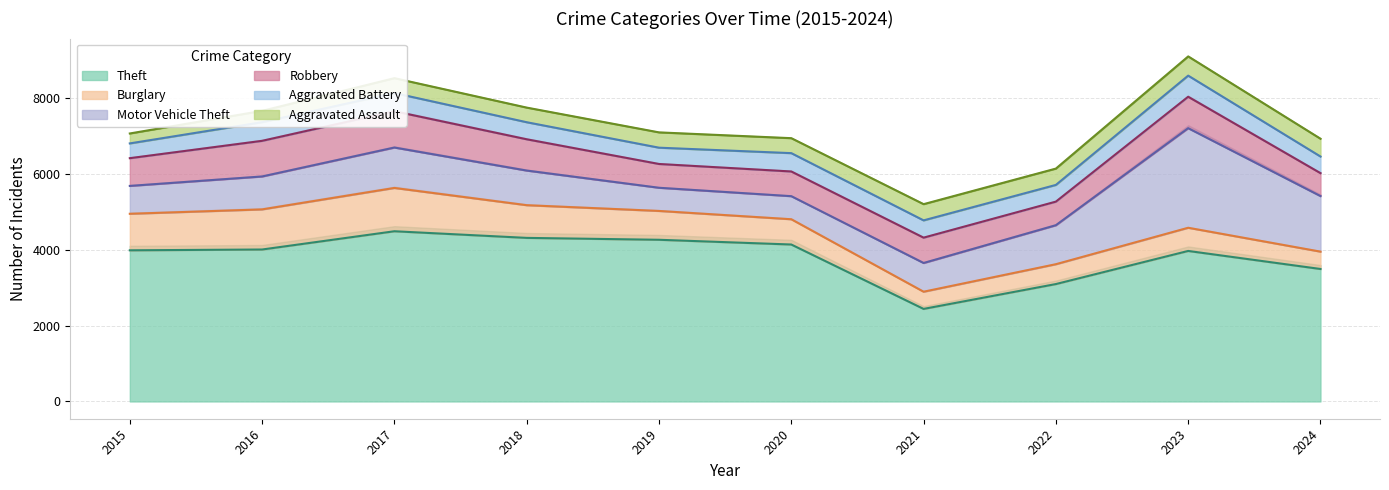

How many data points in Theft are above 4011?

4